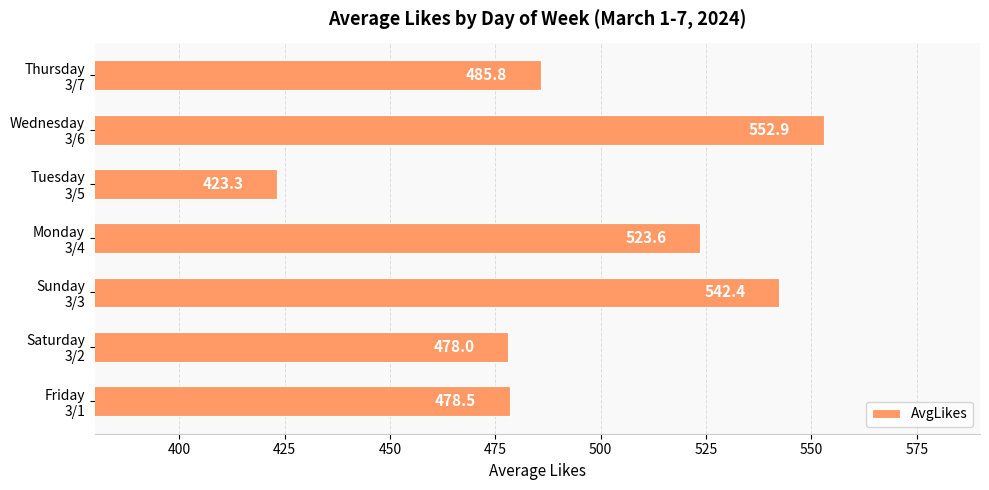

Which label corresponds to the smallest value in the chart?

Tuesday
3/5